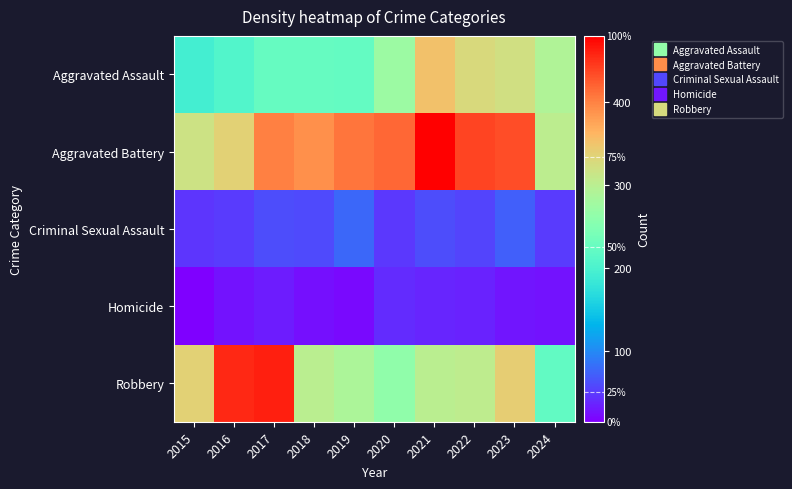

Reading left to right, transcribe all the data shown in this chart.

Aggravated Assault: 2015=194	2016=206	2017=225	2018=225	2019=223	2020=273	2021=352	2022=327	2023=320	2024=292
Aggravated Battery: 2015=316	2016=336	2017=400	2018=389	2019=407	2020=416	2021=479	2022=439	2023=432	2024=303
Criminal Sexual Assault: 2015=46	2016=50	2017=62	2018=60	2019=77	2020=48	2021=61	2022=55	2023=72	2024=51
Homicide: 2015=15	2016=26	2017=33	2018=25	2019=22	2020=41	2021=38	2022=36	2023=28	2024=26
Robbery: 2015=337	2016=454	2017=460	2018=301	2019=287	2020=263	2021=300	2022=304	2023=341	2024=220